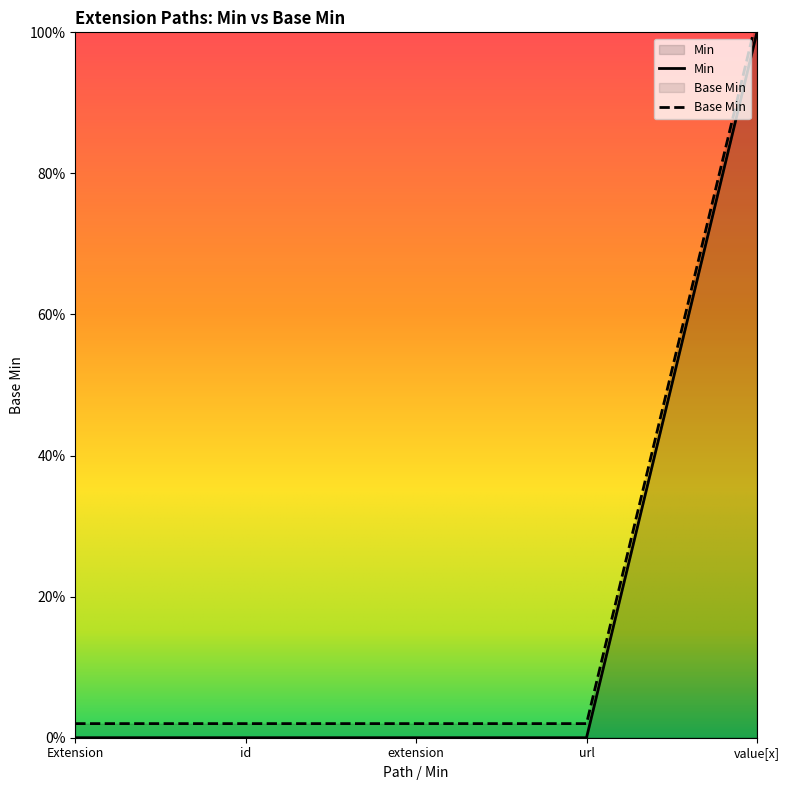

Where is Base Min nearest to the value 0?

Extension